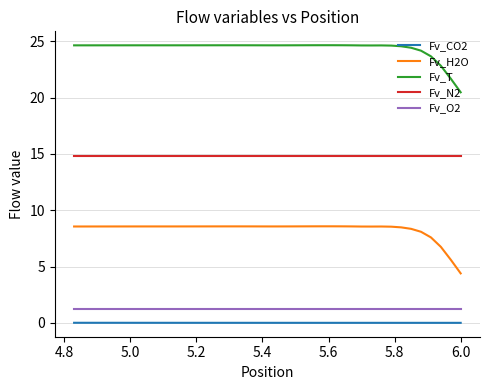

Does the chart display data point markers on the line(s)?

No